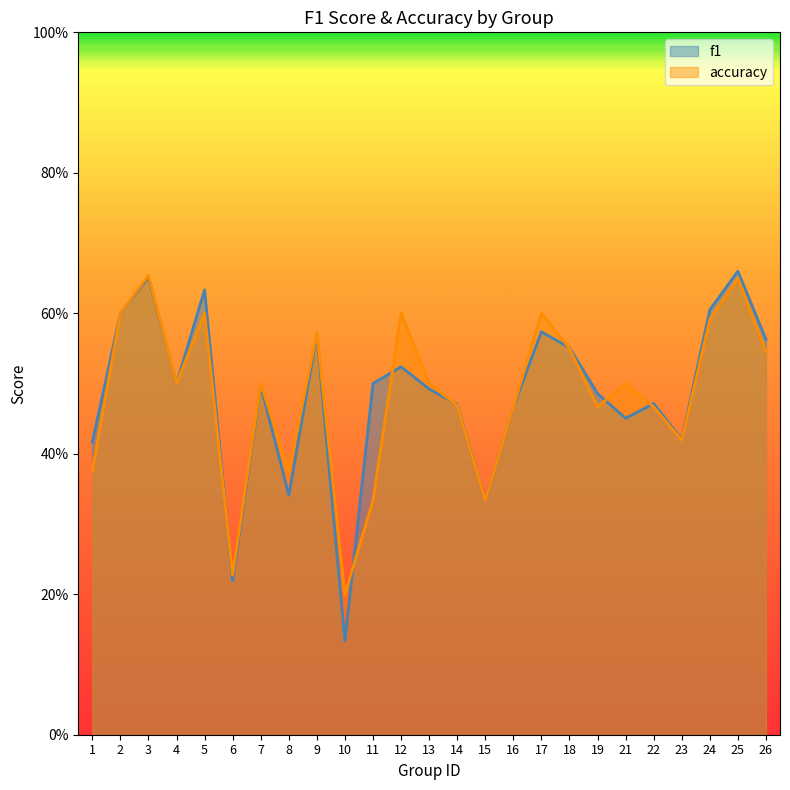

What is the value of the f1 point at the 12th from the left?

0.5